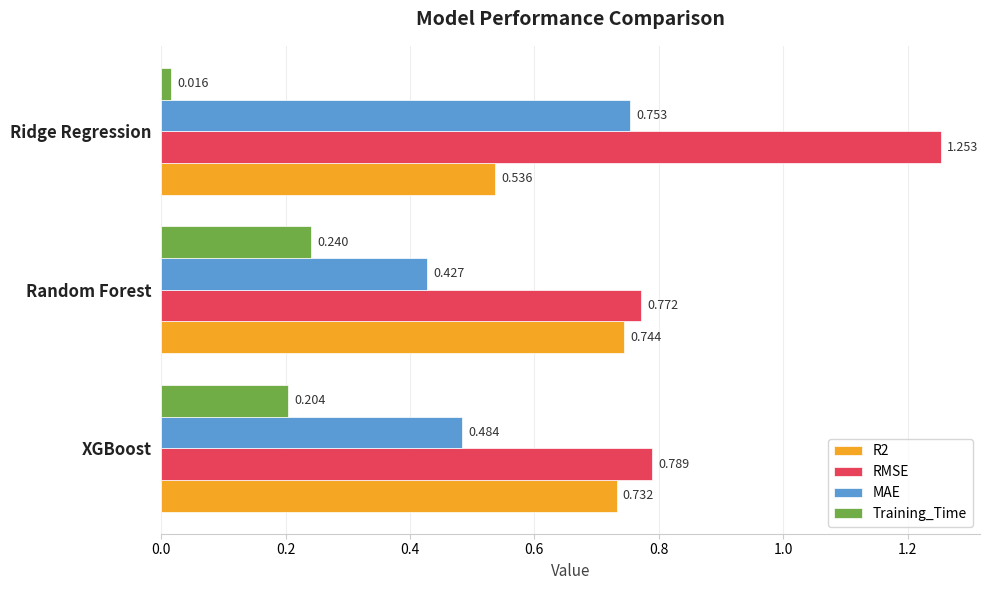

Which series has the widest spread of values?

RMSE